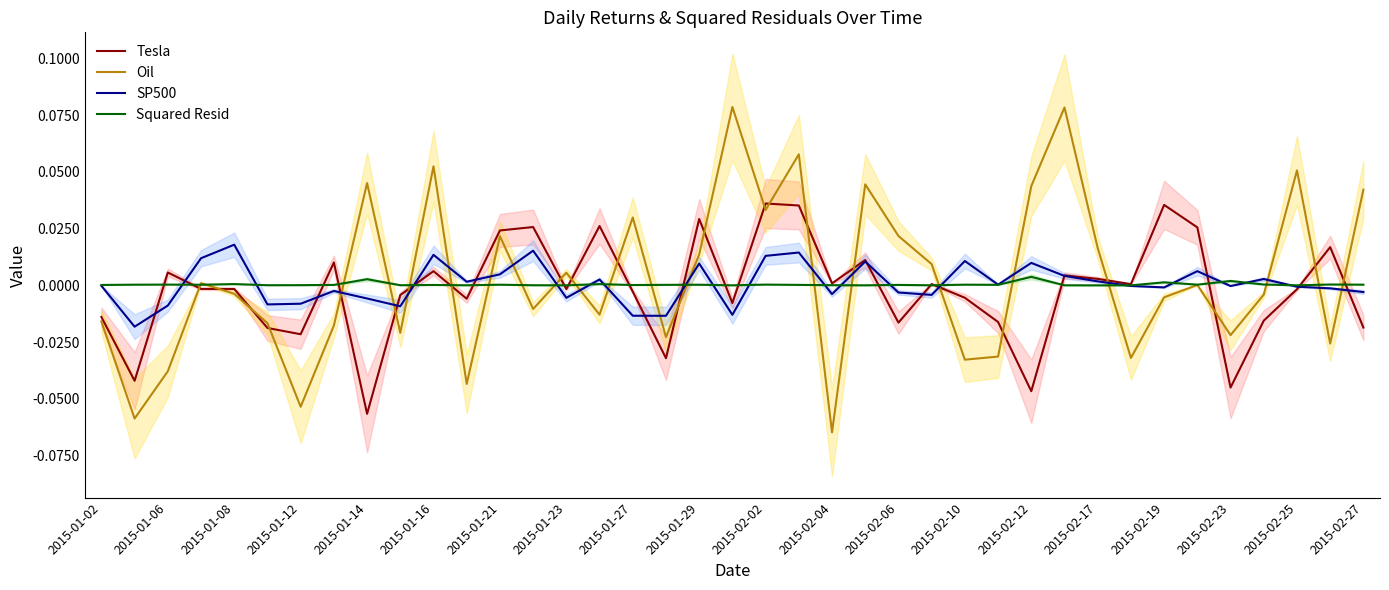

Is the value of Squared Resid at 2015-02-25 greater than the value of Tesla at 2015-02-10?

Yes